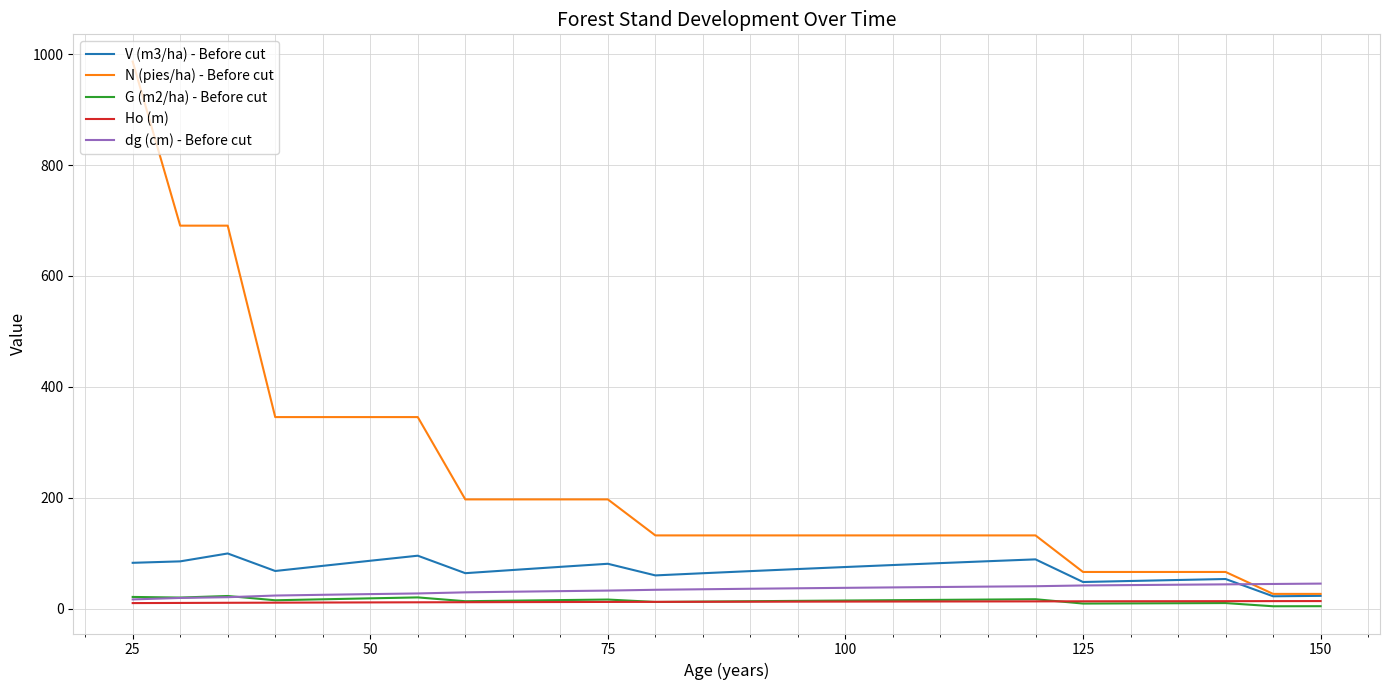

After their last crossing, which series has the higher values: N (pies/ha) - Before cut or dg (cm) - Before cut?

dg (cm) - Before cut